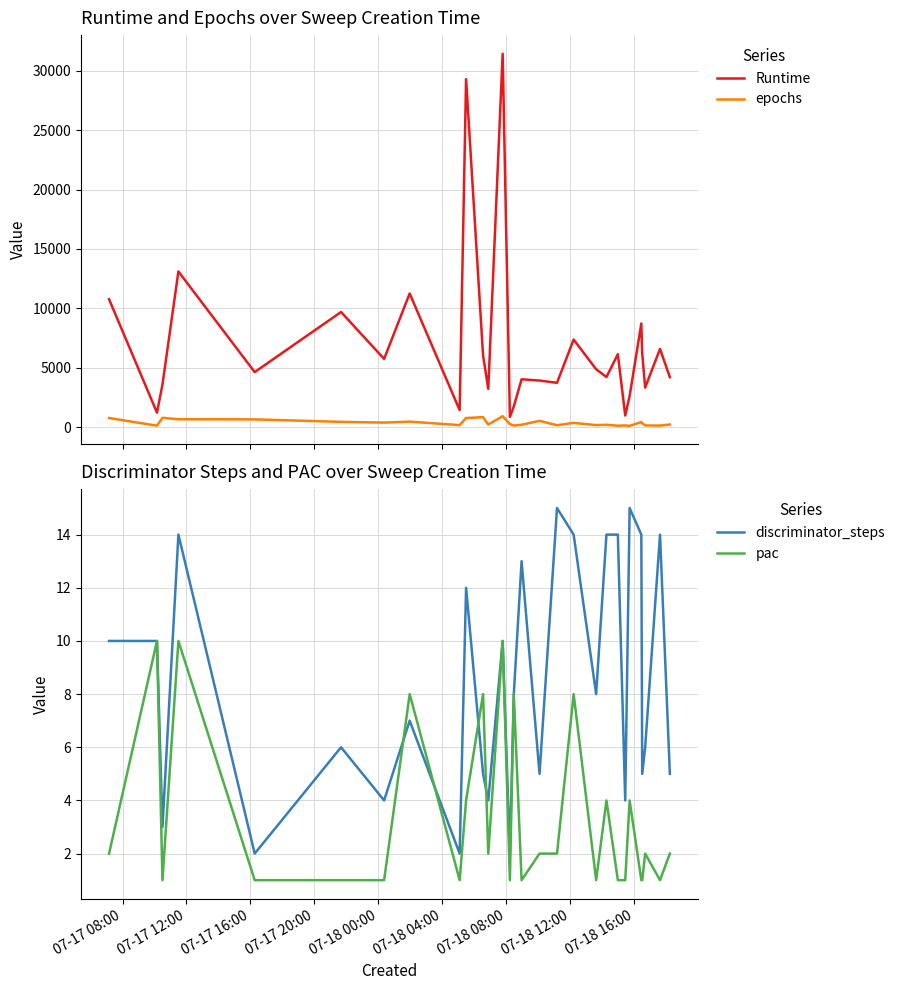

What is the highest value of the Runtime series?

31424